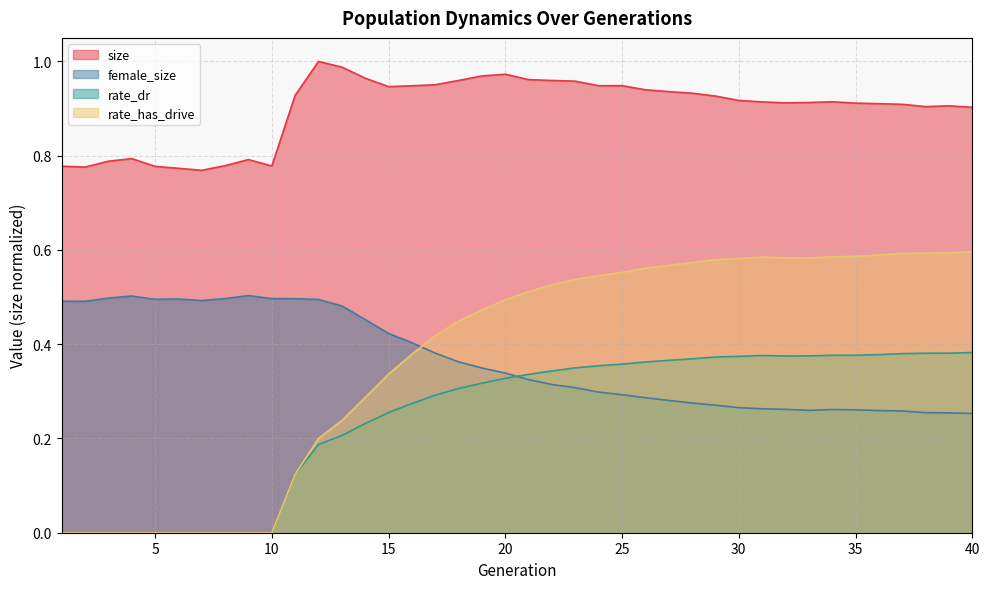

True or false: female_size and rate_dr cross at least once.

True